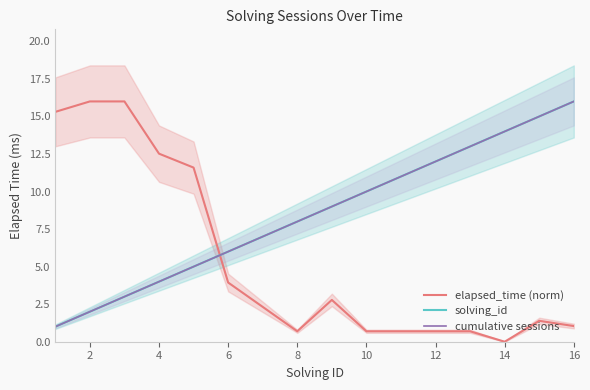

True or false: solving_id has a value of 4.2 at 6.

False